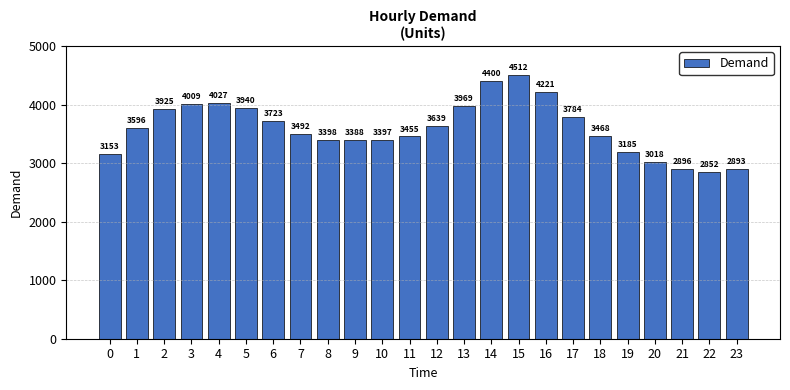

Reading left to right, what are all the values shown in this chart?

3153	3596	3925	4009	4027	3940	3723	3492	3398	3388	3397	3455	3639	3969	4400	4512	4221	3784	3468	3185	3018	2896	2852	2893